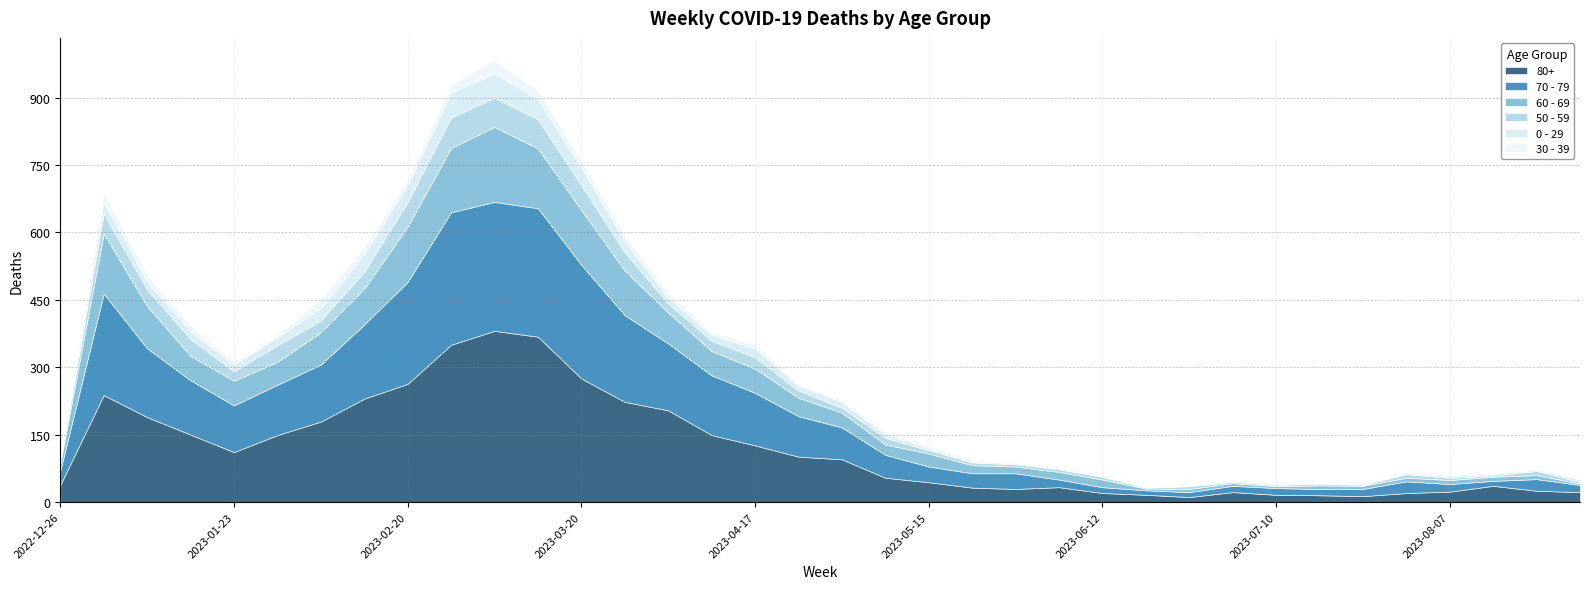

Count the number of data series in this chart.

6